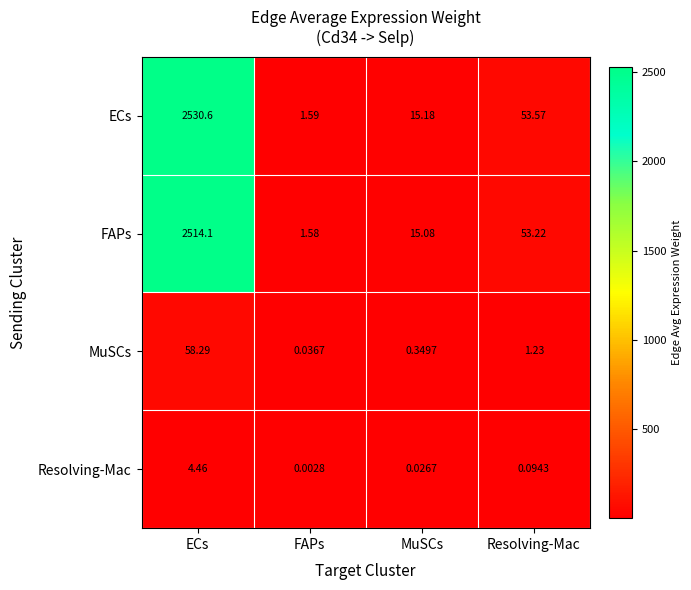

Between FAPs and MuSCs, which series saw the biggest shift?

ECs